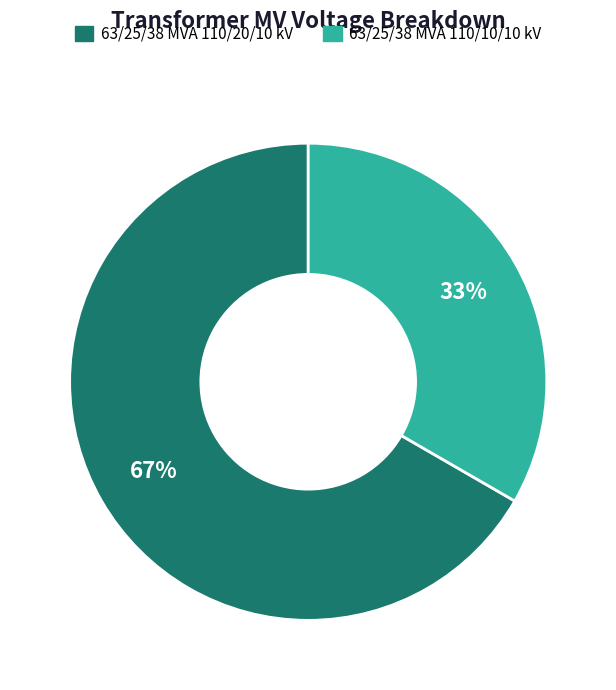

Is 63/25/38 MVA 110/20/10 kV the majority of the pie?

Yes